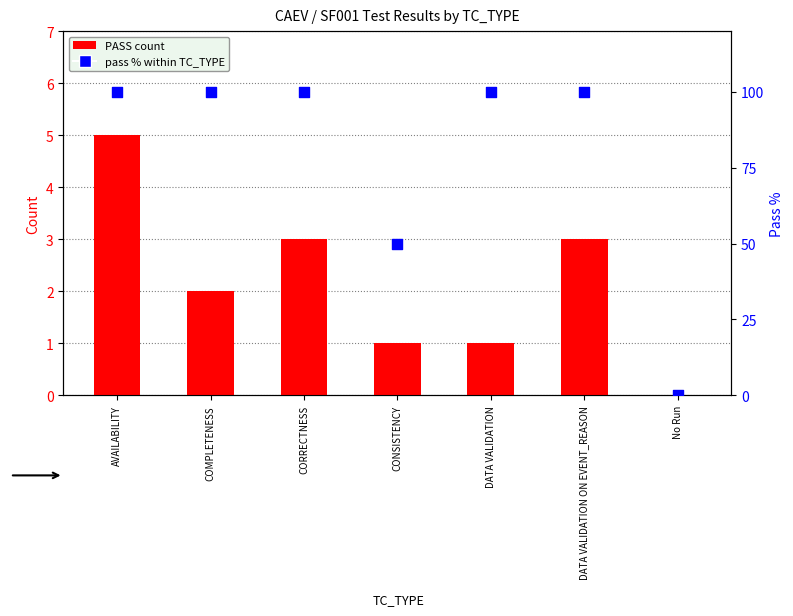

At which category is the sum across all series the highest?

AVAILABILITY